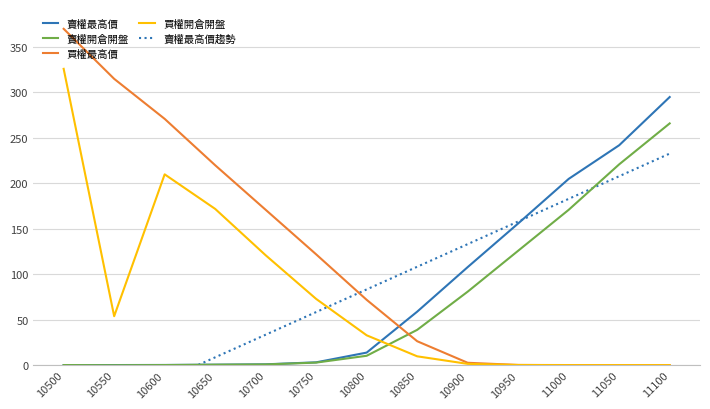

The value of 賣權開倉開盤 at 11000 is 275.0. True or false?

False